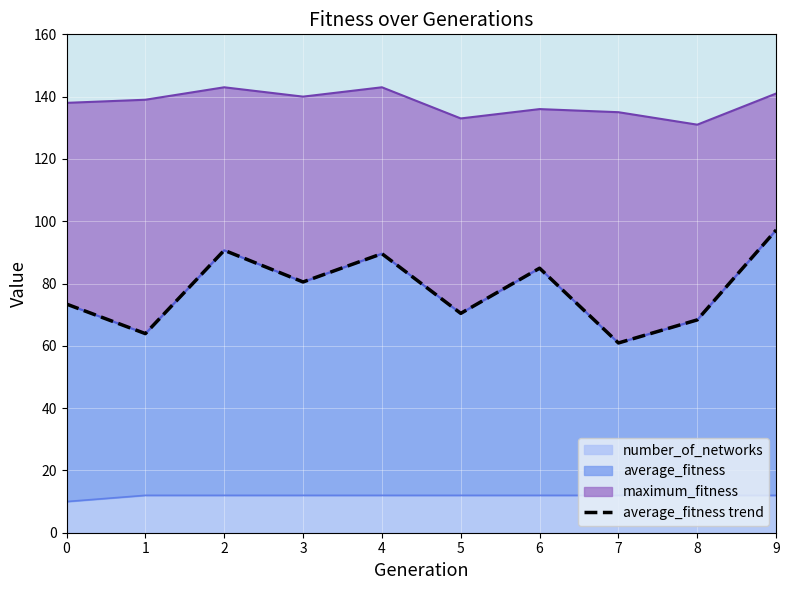

Rank the categories by value from highest to lowest.

9, 2, 4, 6, 3, 0, 5, 8, 1, 7